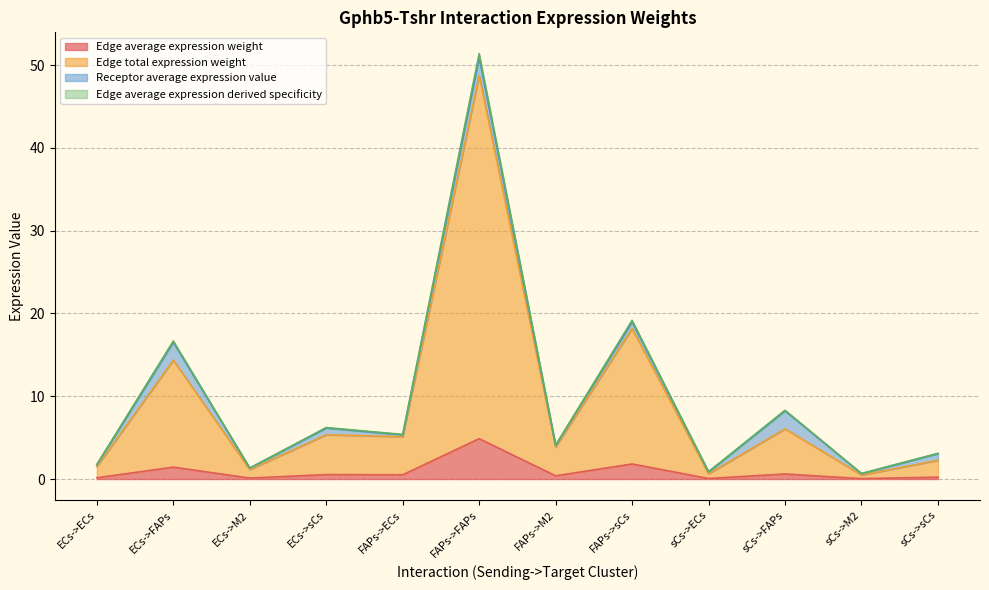

What is the value of the Edge average expression derived specificity point at the 11th from the left?

0.7